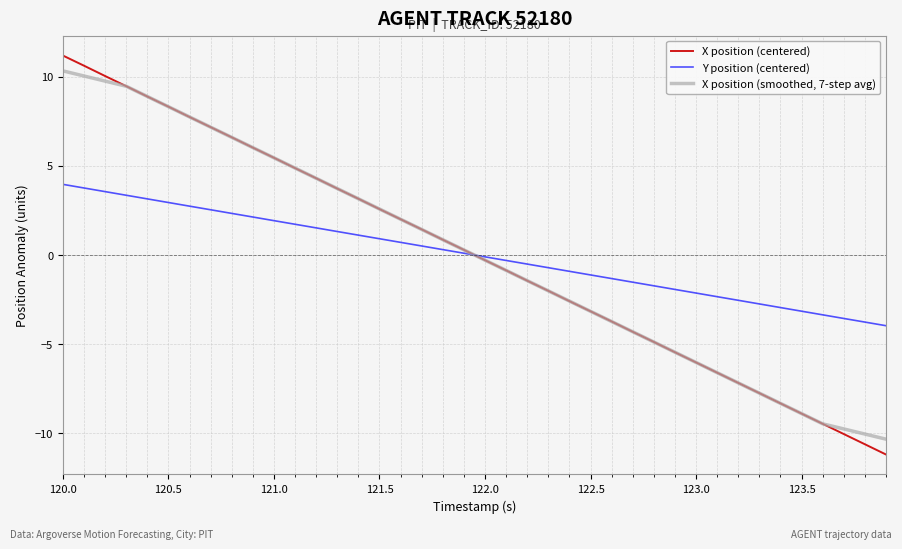

Rank the series by their maximum value, from lowest to highest.

Y position (centered), X position (smoothed, 7-step avg), X position (centered)